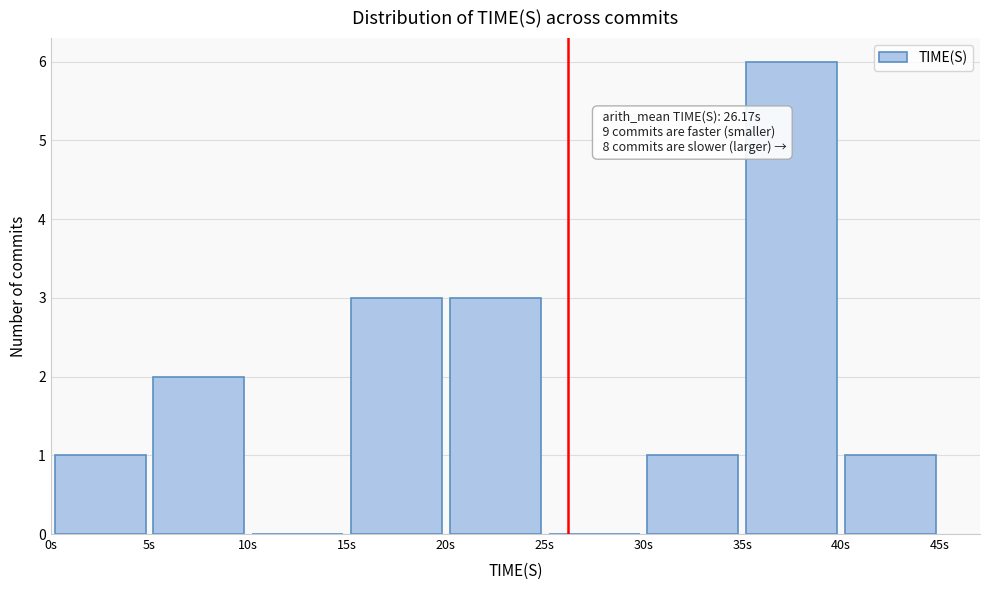

Over which range of the x-axis is the bar tallest?

35 to 40